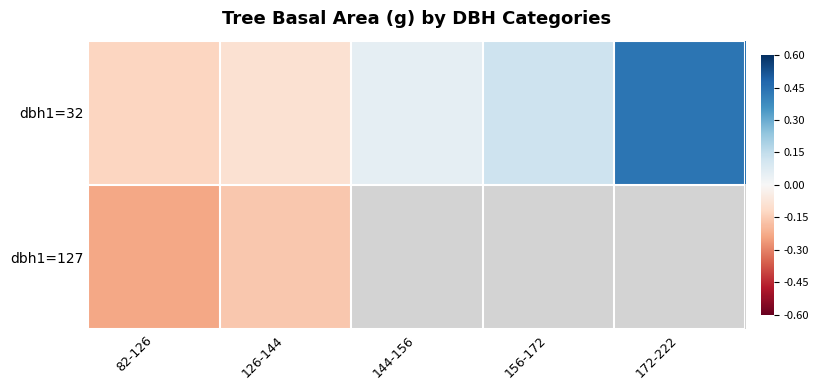

What is the sum of the dbh1=32 values at 172-222 and 156-172?

0.6